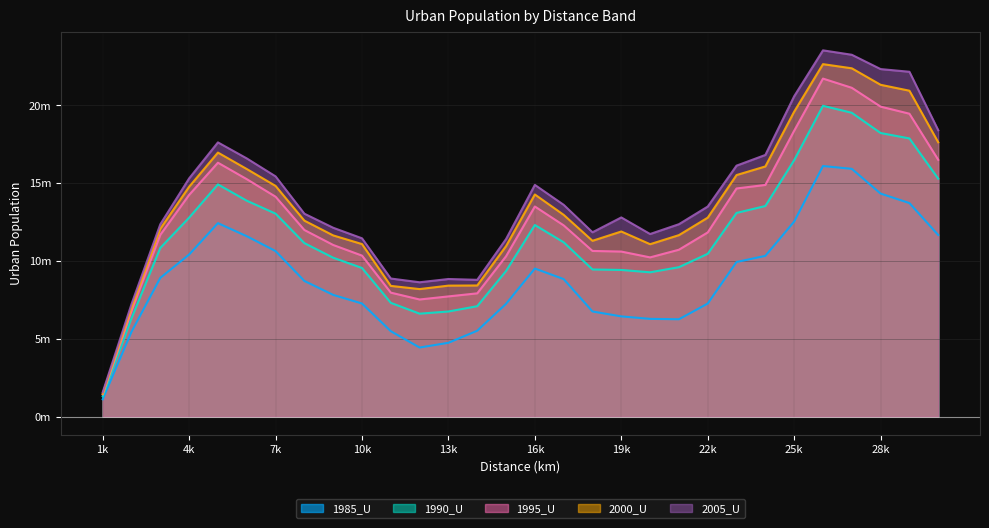

At which label is 2005_U closest to 12550491?

21000